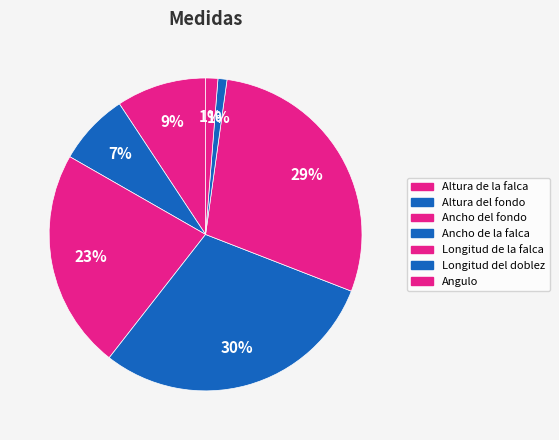

Is the sum of Ancho de la falca and Altura de la falca greater than half?

No